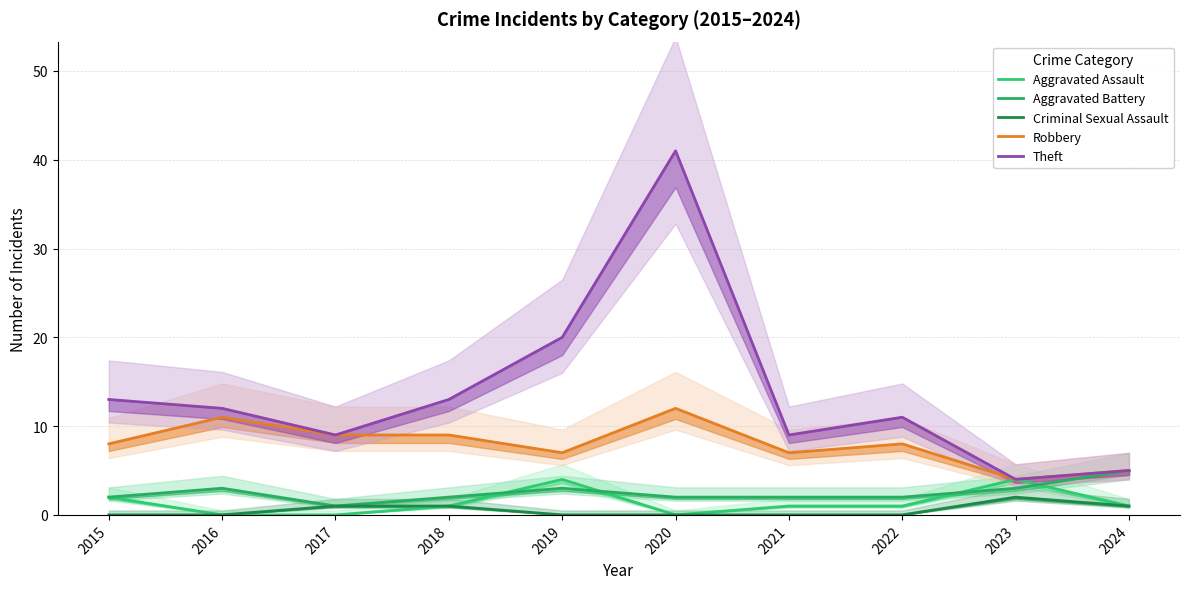

How many data points in Aggravated Battery are less than 2?

1